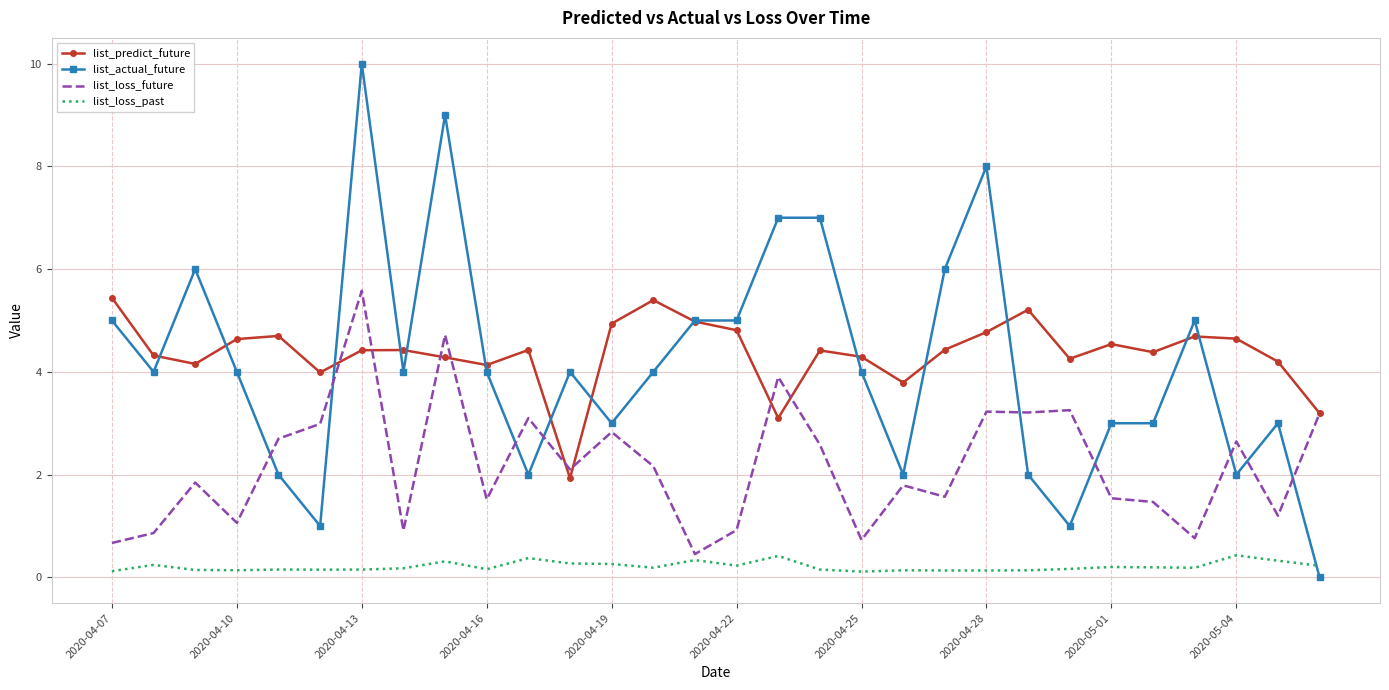

What is the maximum value shown in the chart?

10.0